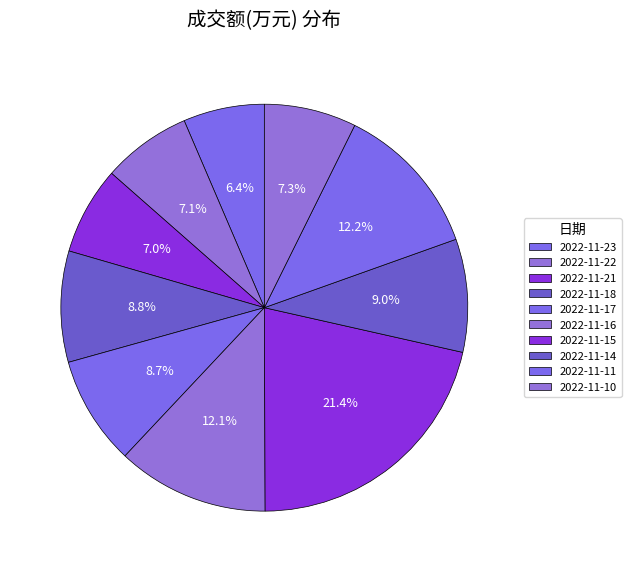

What is the change in value from 2022-11-11 to 2022-11-10?

-1416